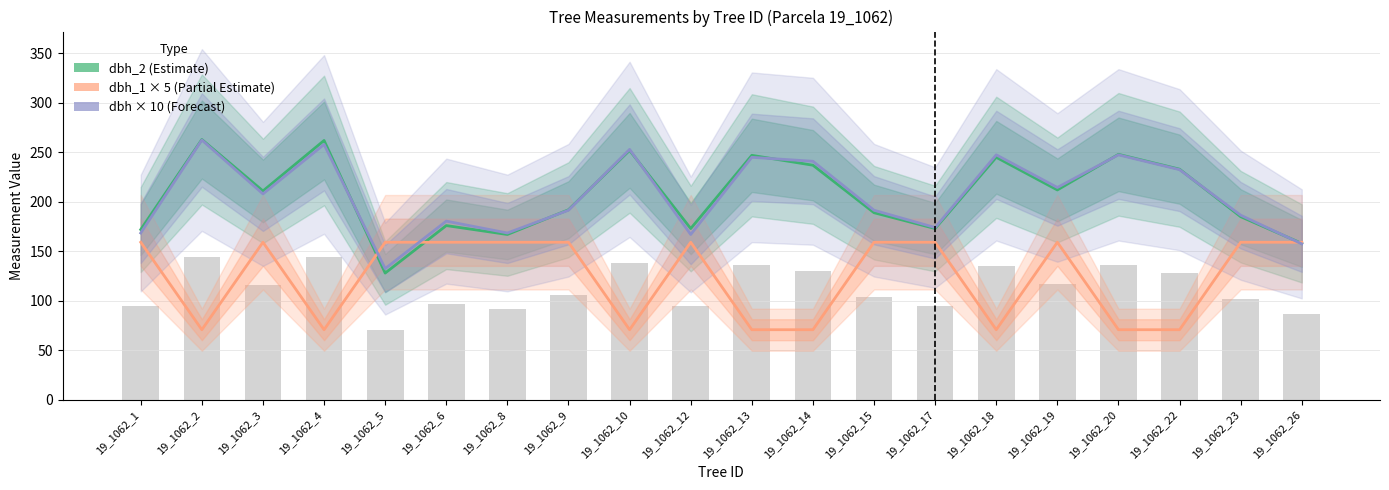

At which label is dbh_2 (Estimate) closest to 195?

19_1062_9